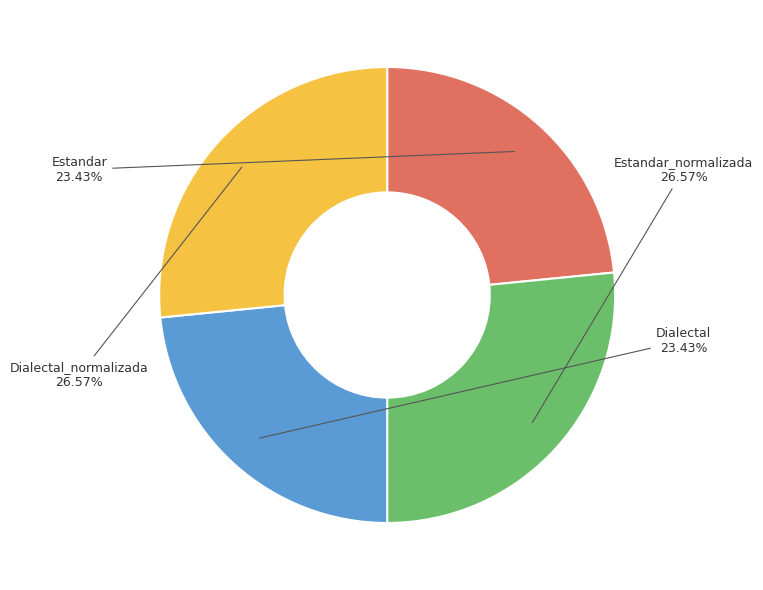

Is there any slice that represents more than half of the pie?

No